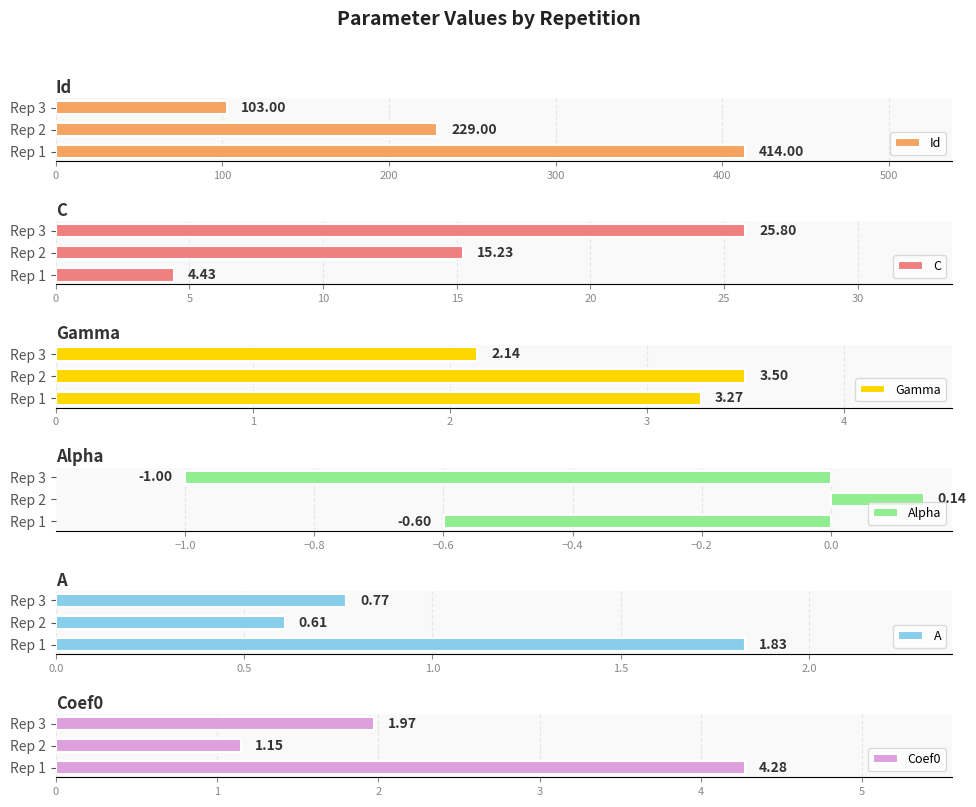

Rank the categories by Id value from highest to lowest.

Rep 1, Rep 2, Rep 3